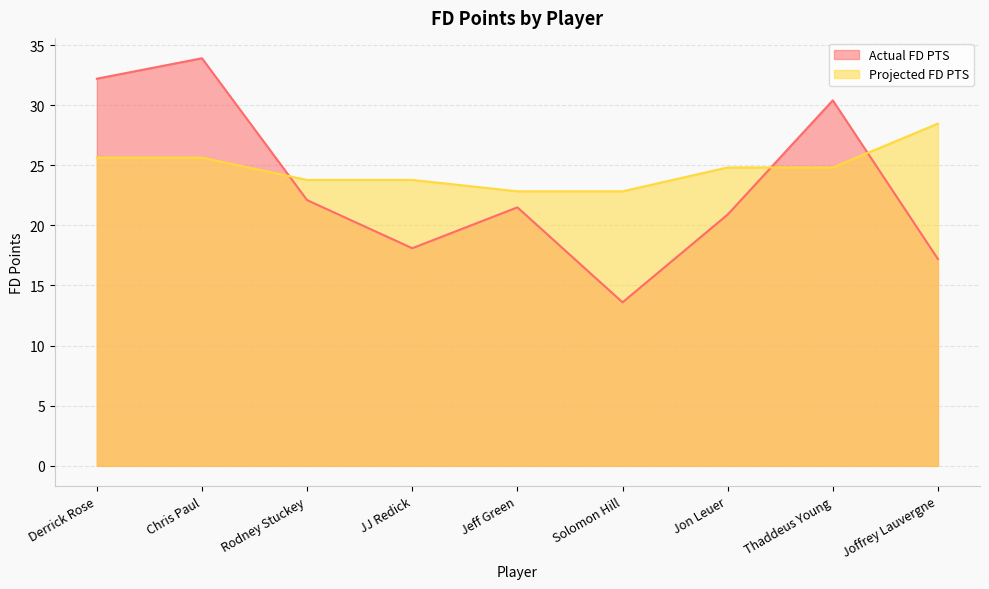

What is the greatest value displayed?

33.9